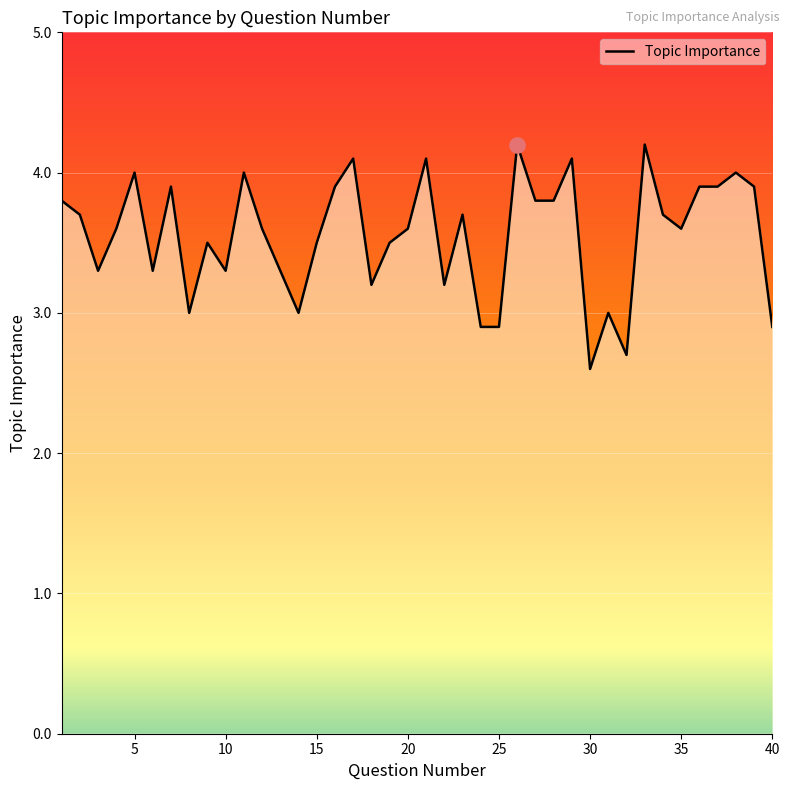

What is the smallest value displayed?

2.6